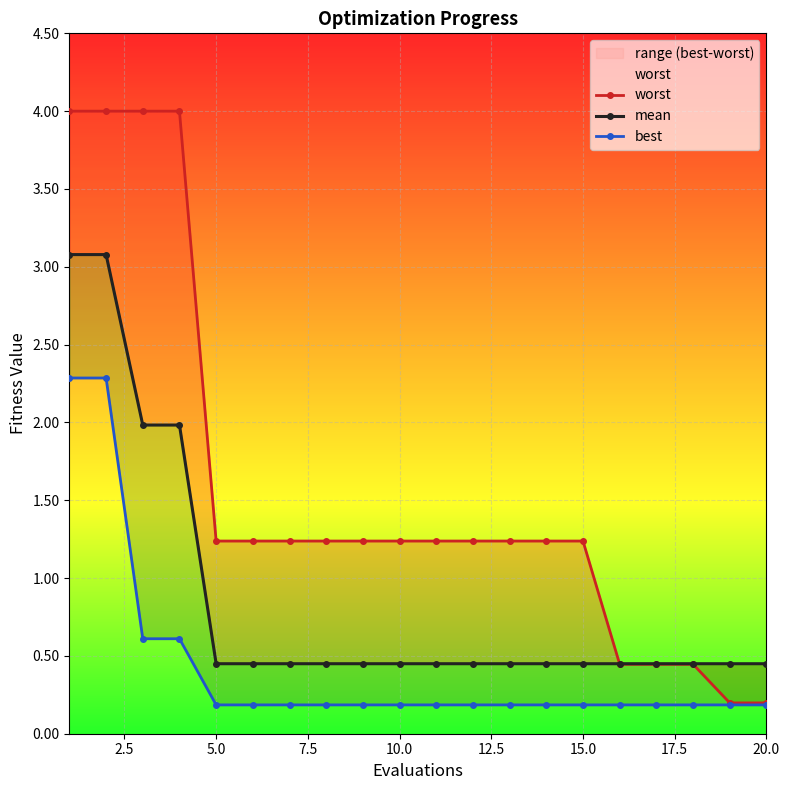

What is the difference between the maximum and minimum values in the worst series?

3.8